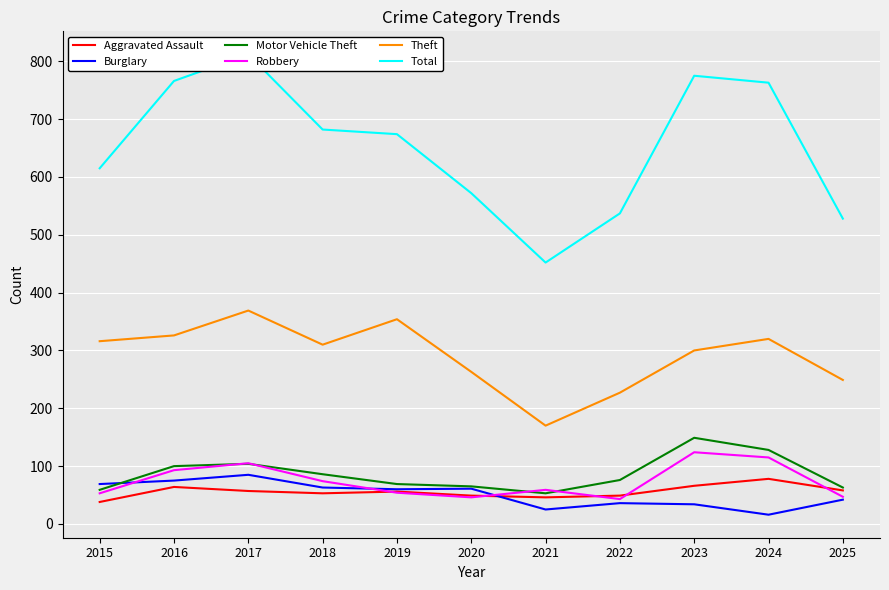

Is it true that Burglary equals 85 at 2017?

True